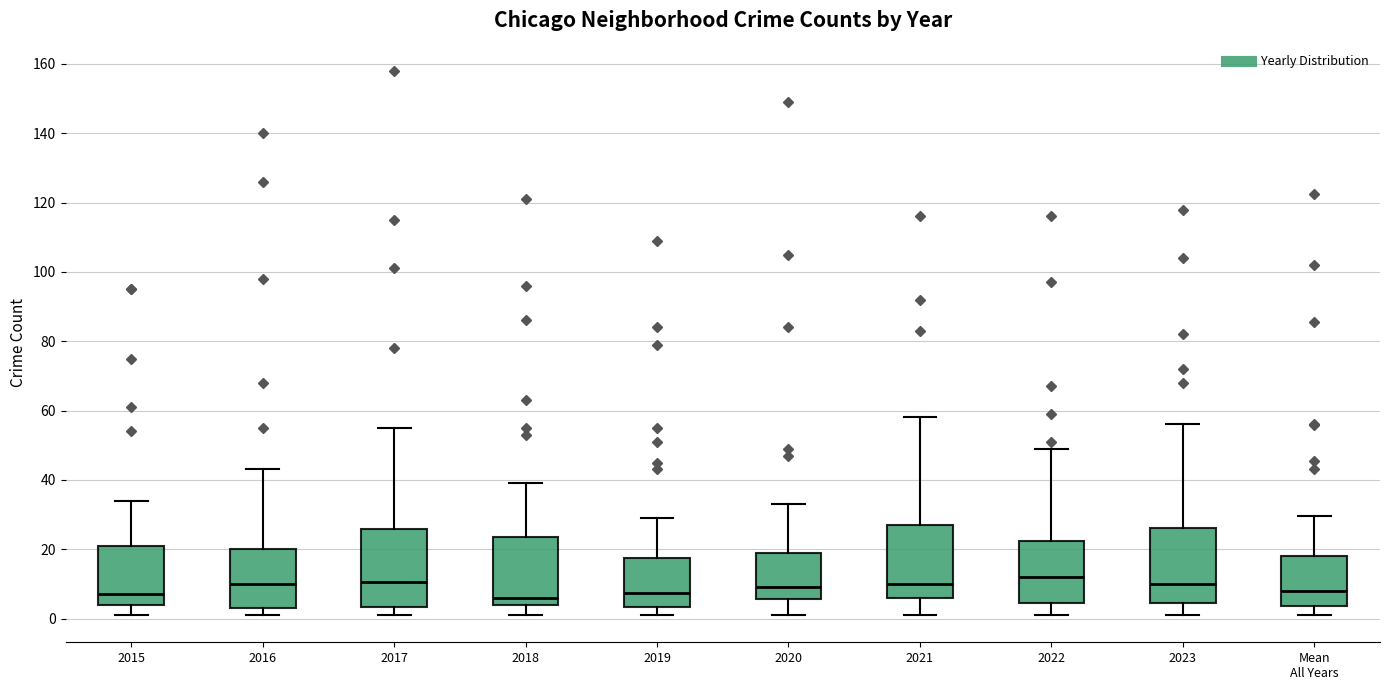

Where does the upper whisker of the box for 2020 end on the y-axis? The values are not printed on the chart, so give them approximately, as read against the axis.

34